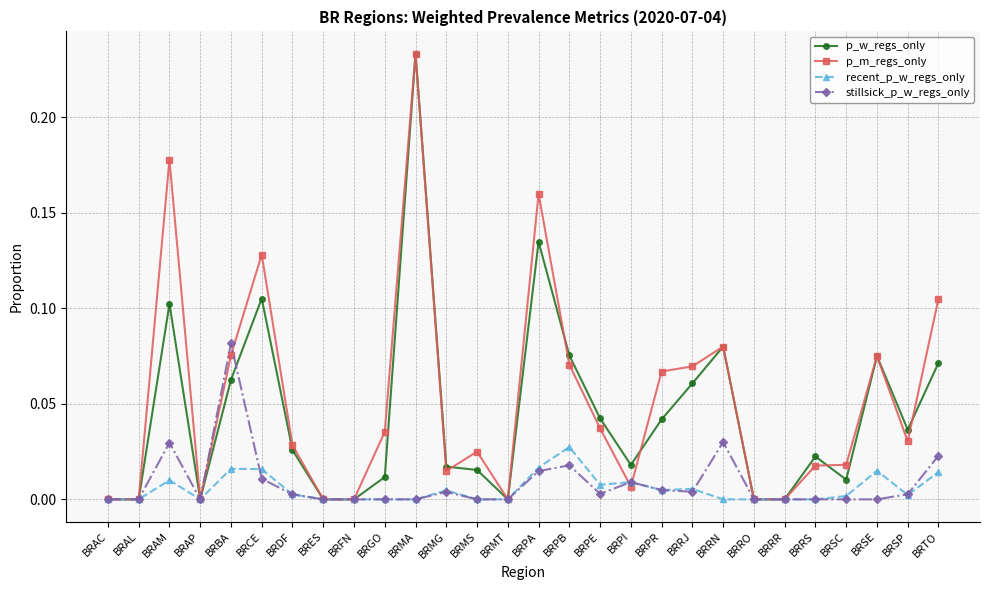

At which category is the sum across all series the highest?

BRMA